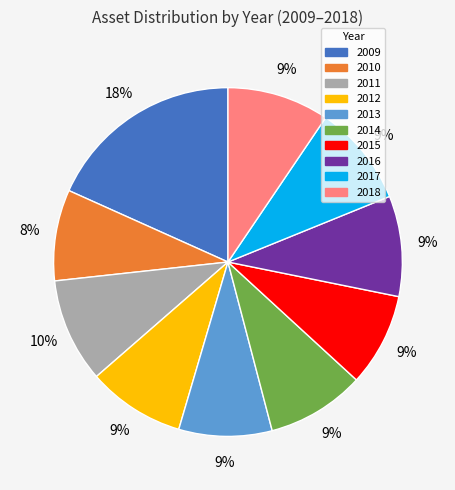

What is the largest slice in the pie chart?

2009